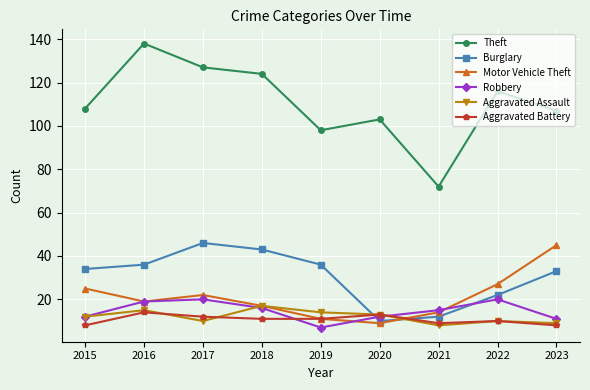

How many data points in Burglary are less than 34?

4